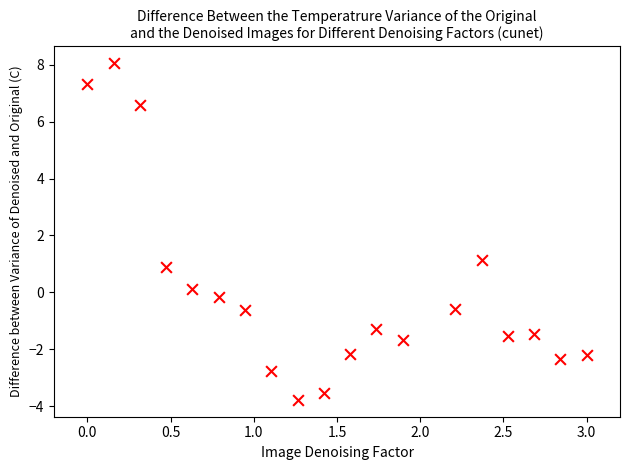

What is the range of Y values (max minus min)?

11.8